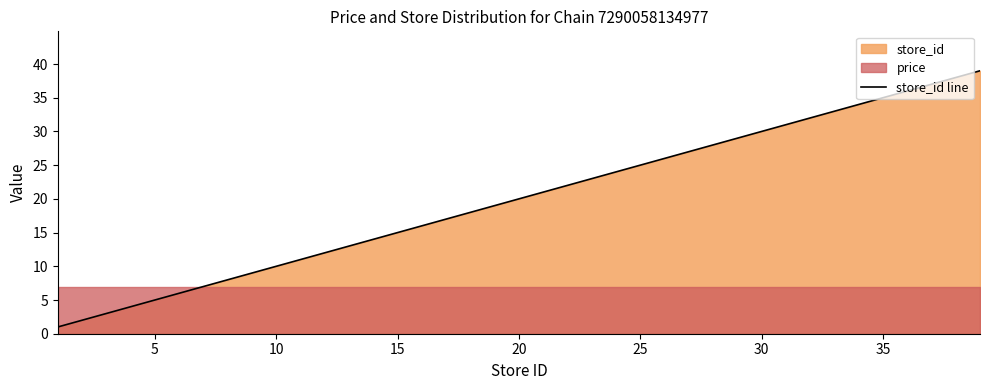

What is the highest value of the store_id line series?

39